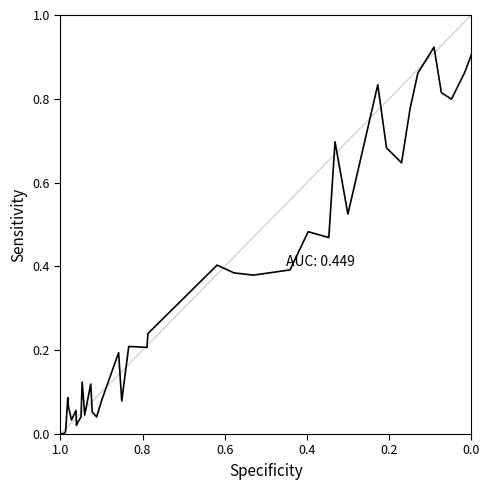

What is the difference between the second highest and second lowest values?

0.9